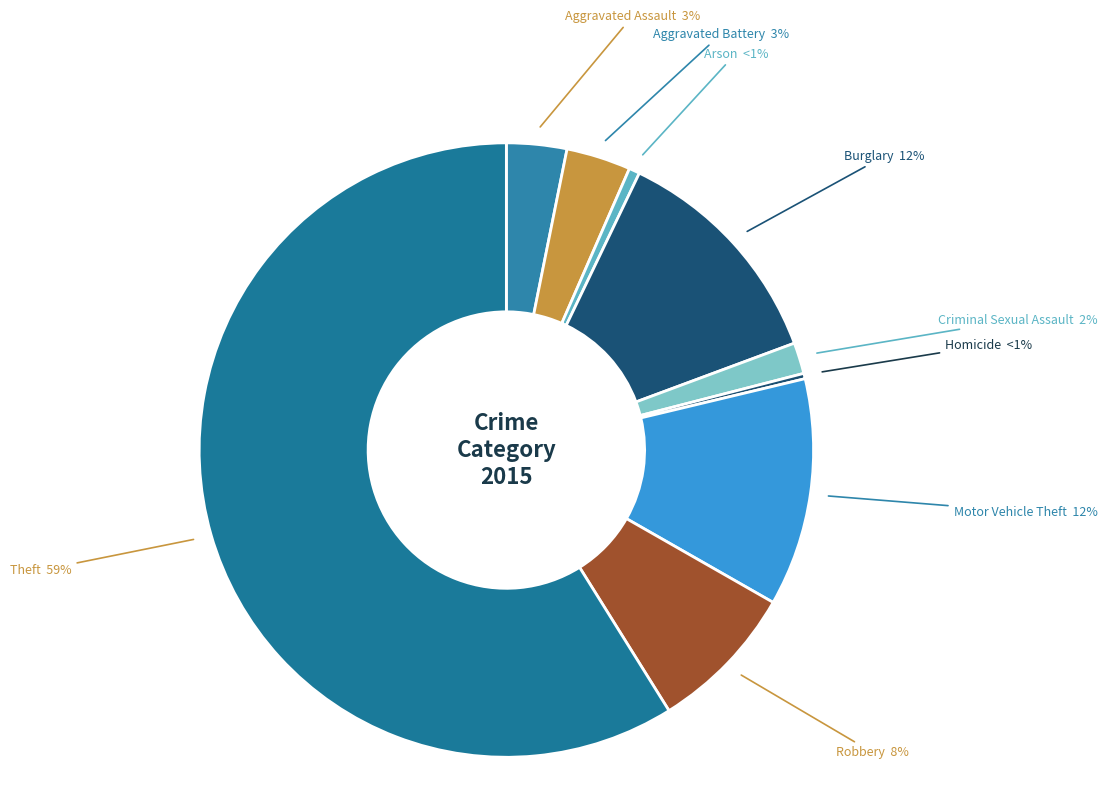

What is the largest slice in the pie chart?

Theft